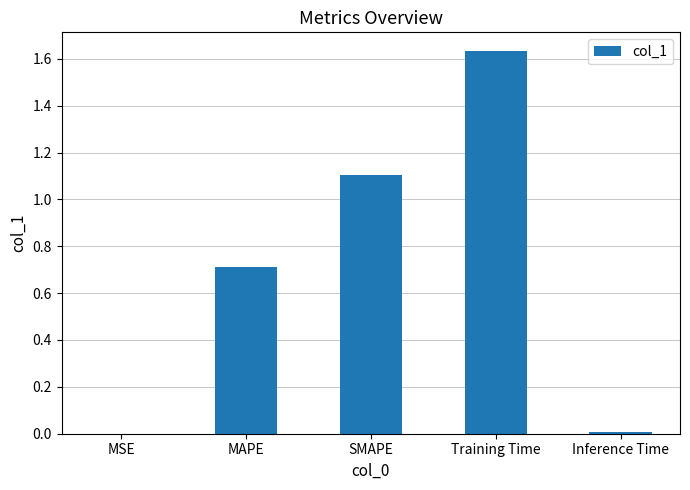

True or false: the data shows 2.4 at Training Time.

False